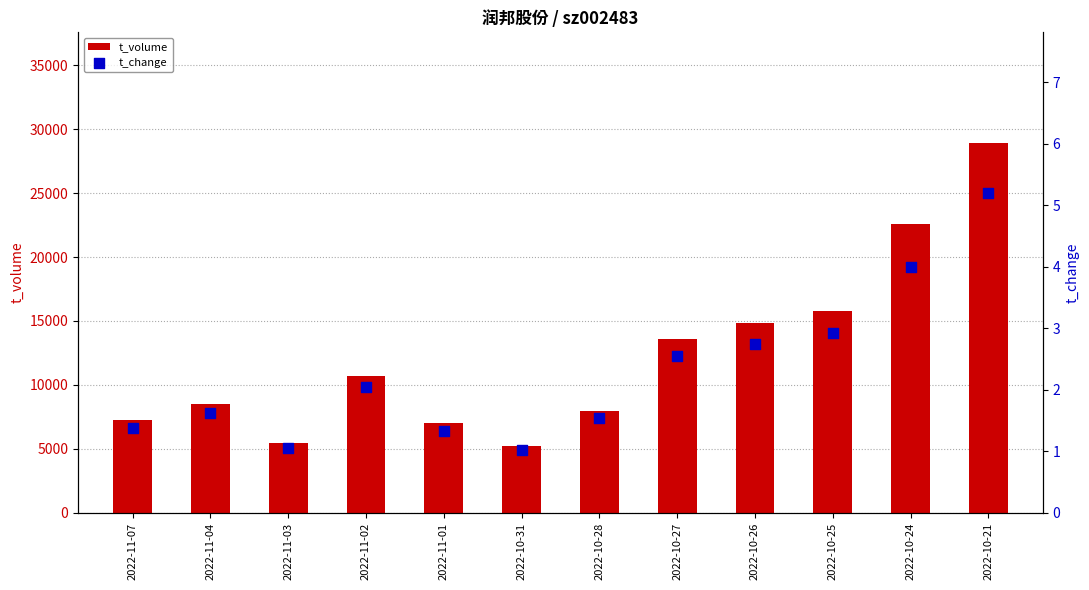

At which category is the sum across all series the highest?

2022-10-21